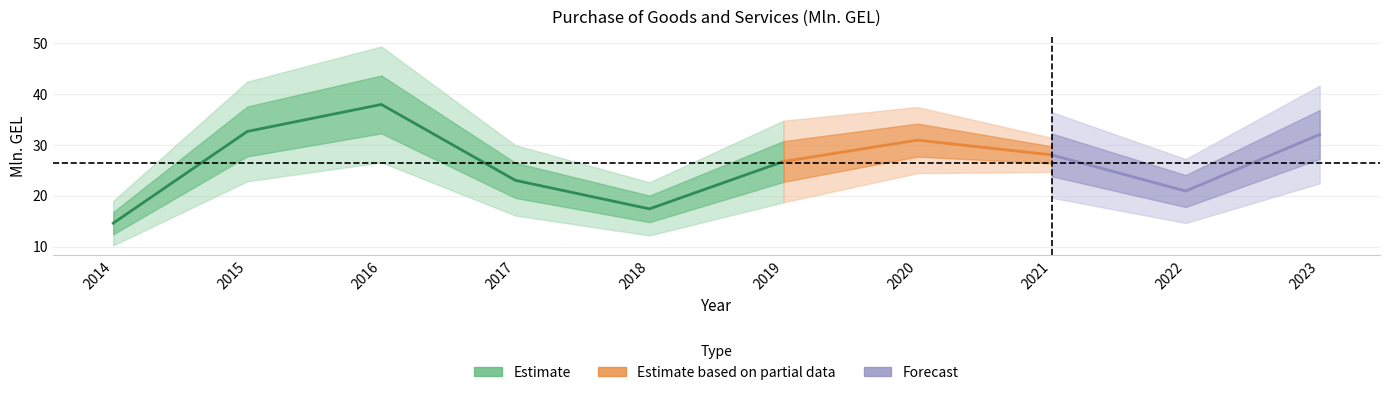

List the labels in order of value, smallest first.

2014, 2018, 2022, 2017, 2019, 2021, 2020, 2023, 2015, 2016